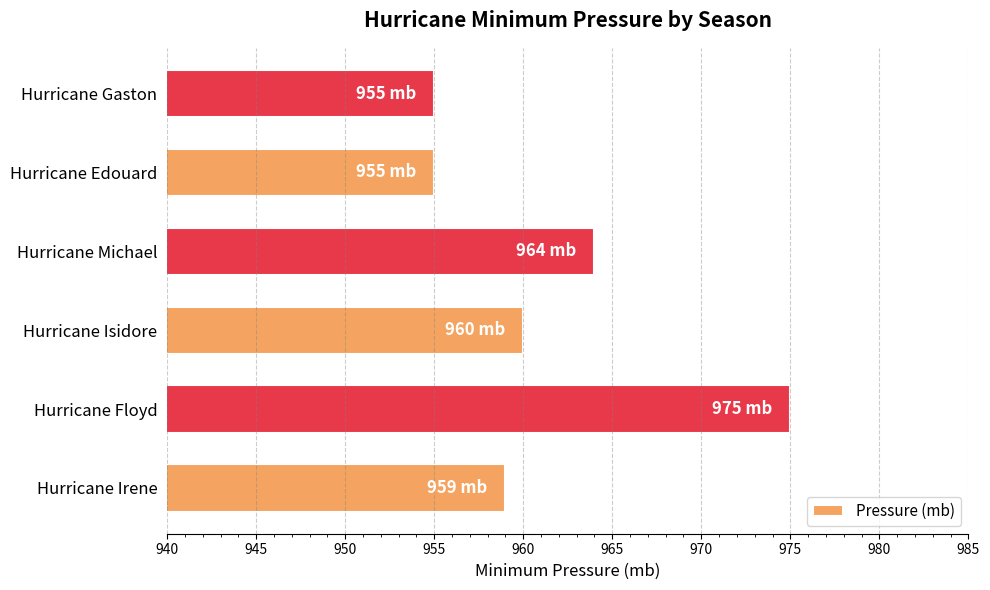

What is the maximum value shown in the chart?

975